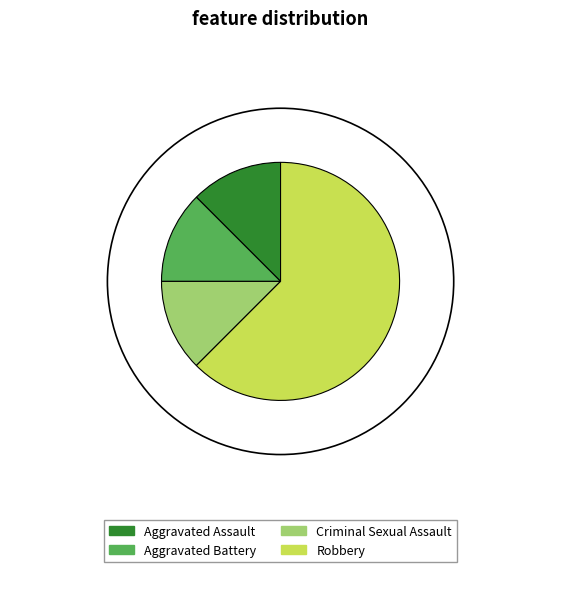

Is it true that Aggravated Assault is 12% of the pie?

True